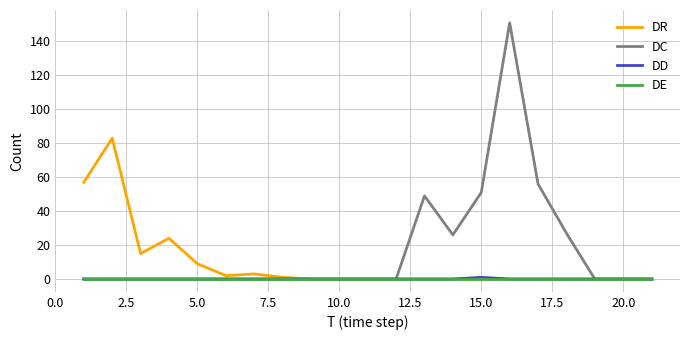

What is the maximum value shown in the chart?

151